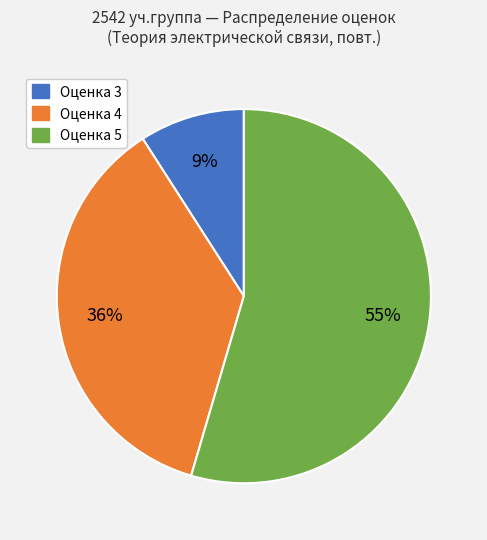

To the nearest percent, what is the average slice percentage?

33%